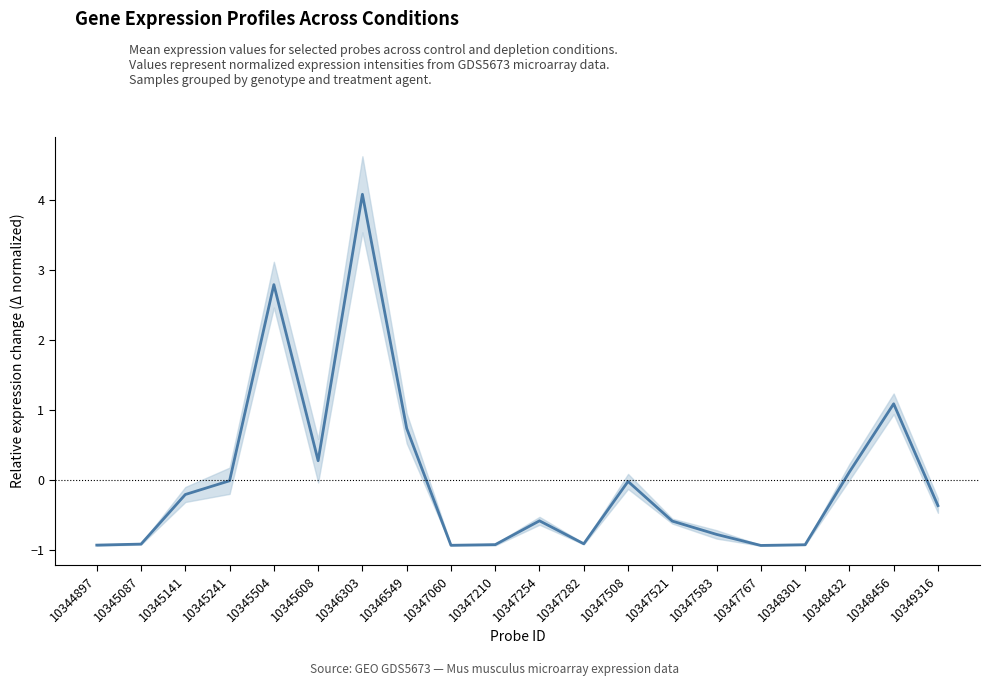

What is the greatest value displayed?

4.1